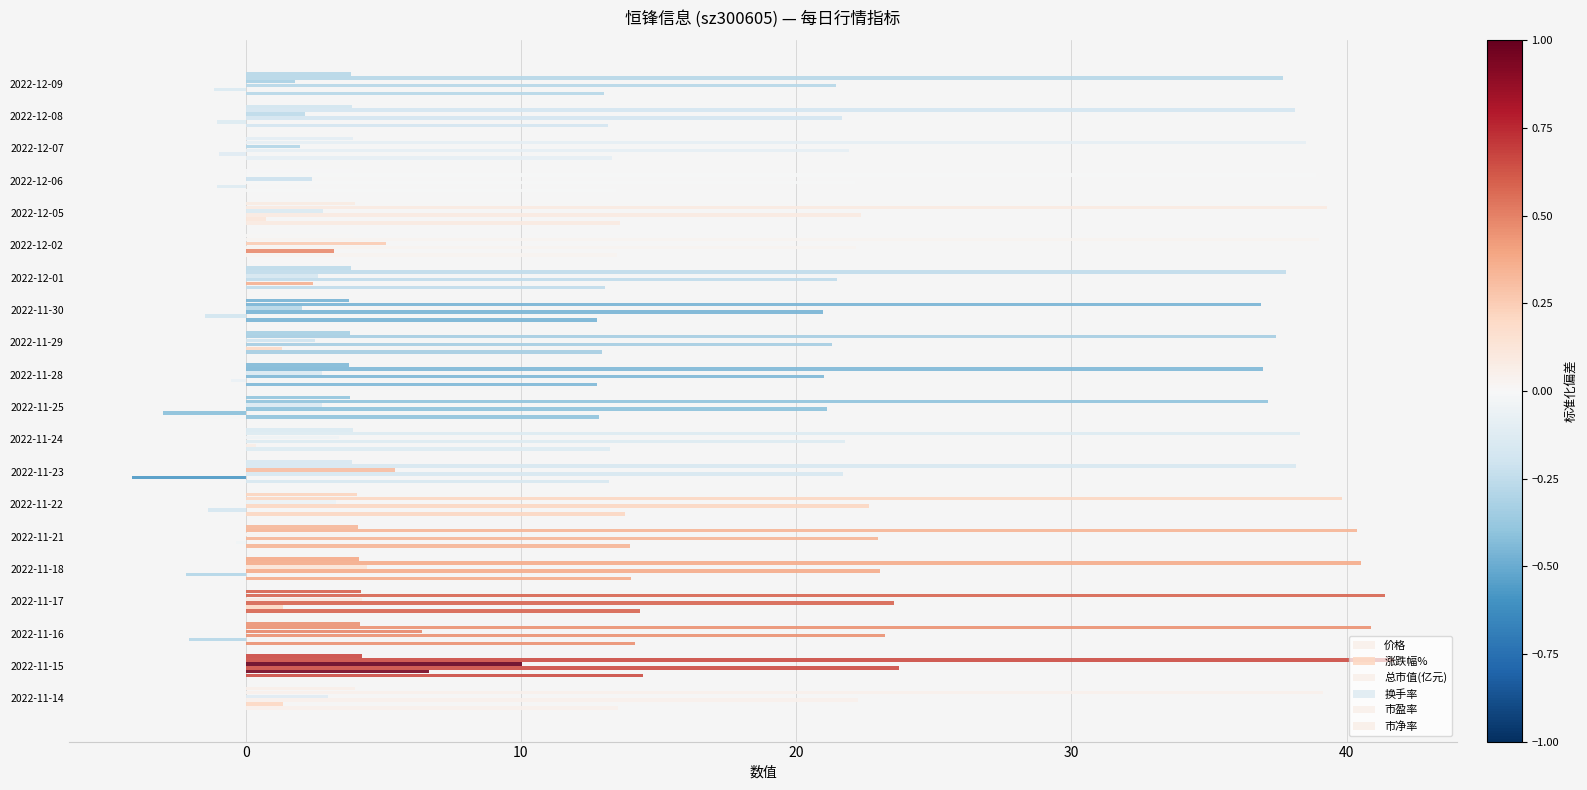

How many series are shown in this chart?

6